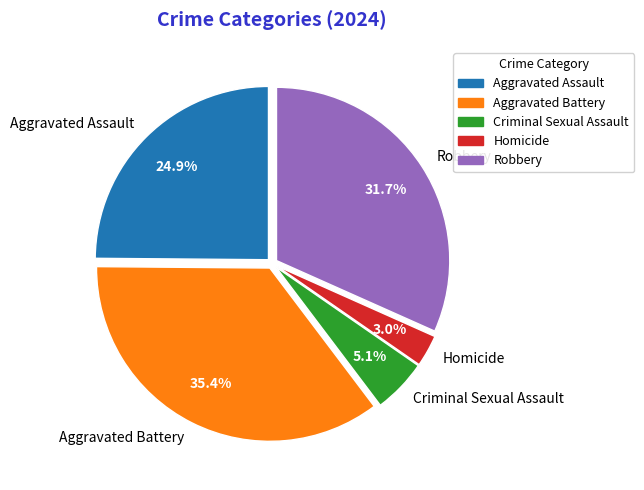

How many slices are in this pie chart?

5